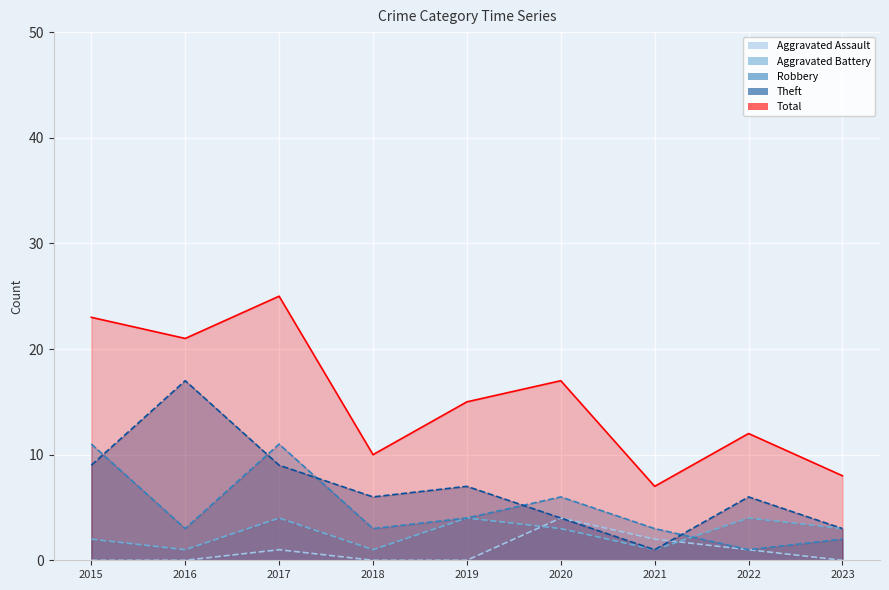

Where does the Theft series first go above 6?

2015